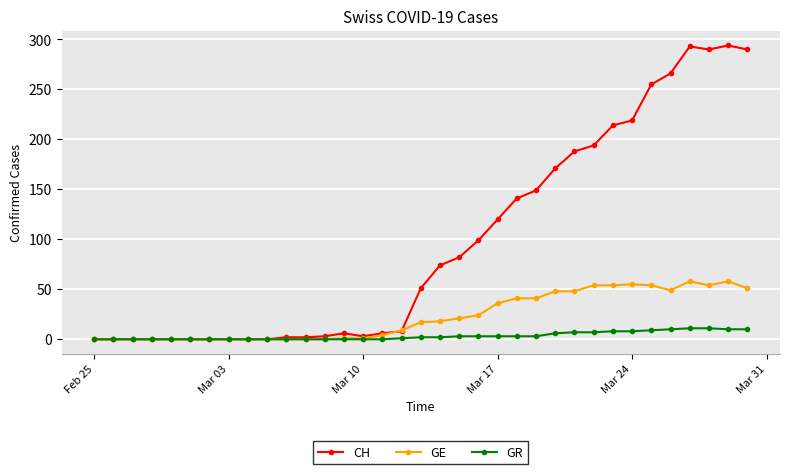

Rank the series by their average value, from highest to lowest.

CH, GE, GR